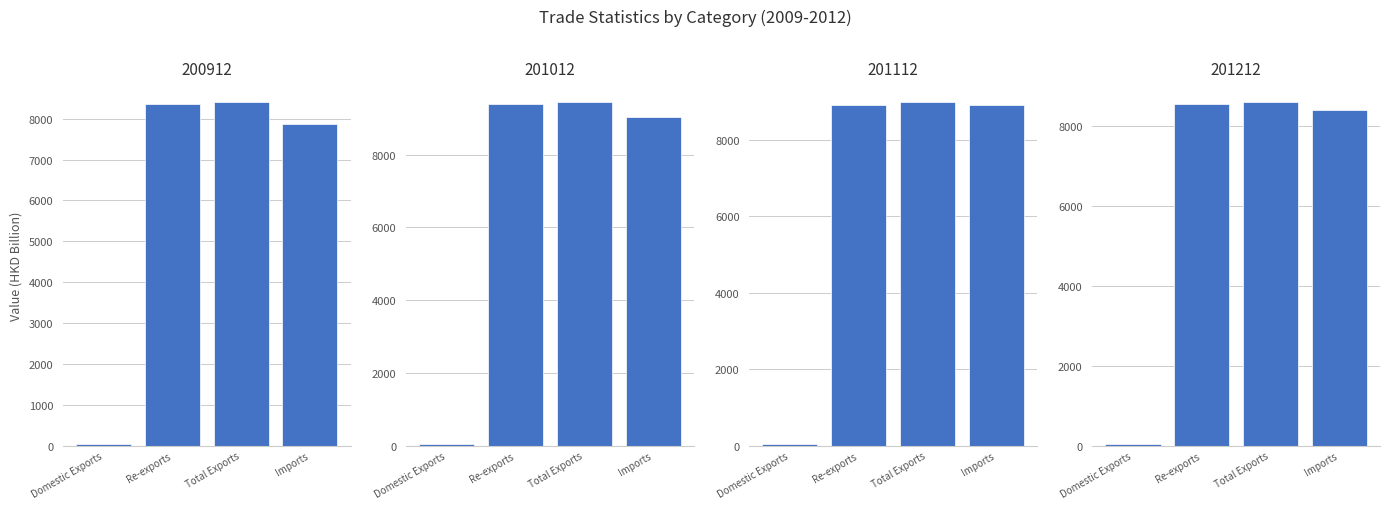

List the series in order of their overall mean, highest first.

201012, 201112, 201212, 200912